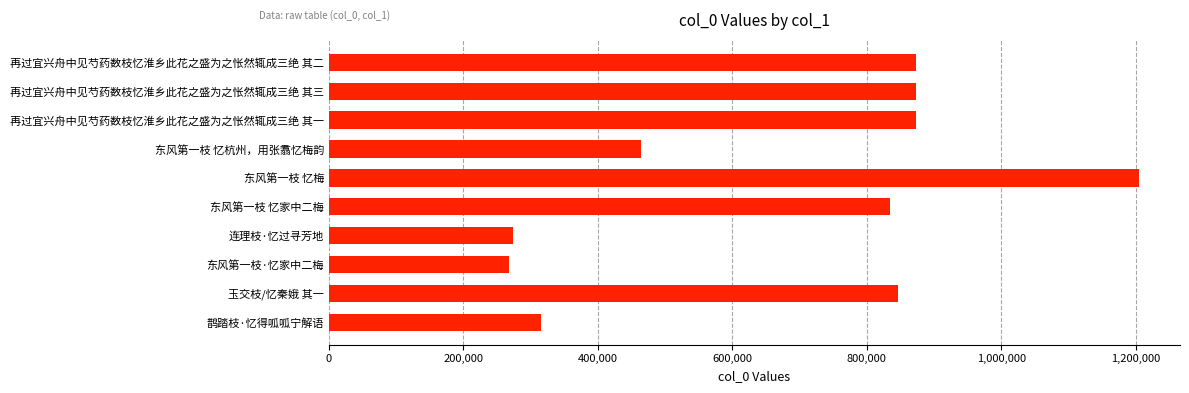

What is the greatest value displayed?

1205444